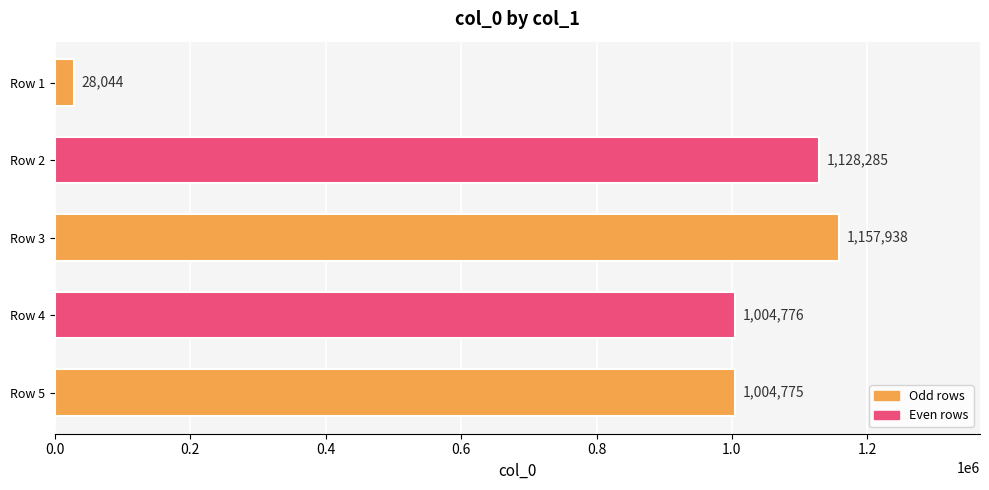

Reading top to bottom, list all the values displayed in this chart.

28044	1128285	1157938	1004776	1004775